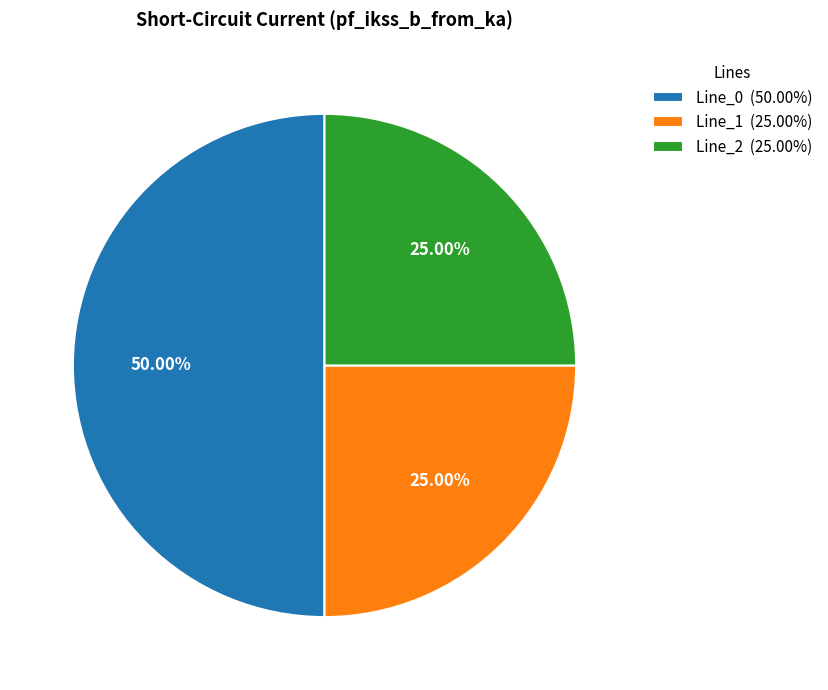

Is it true that Line_2 is 12% of the pie?

False